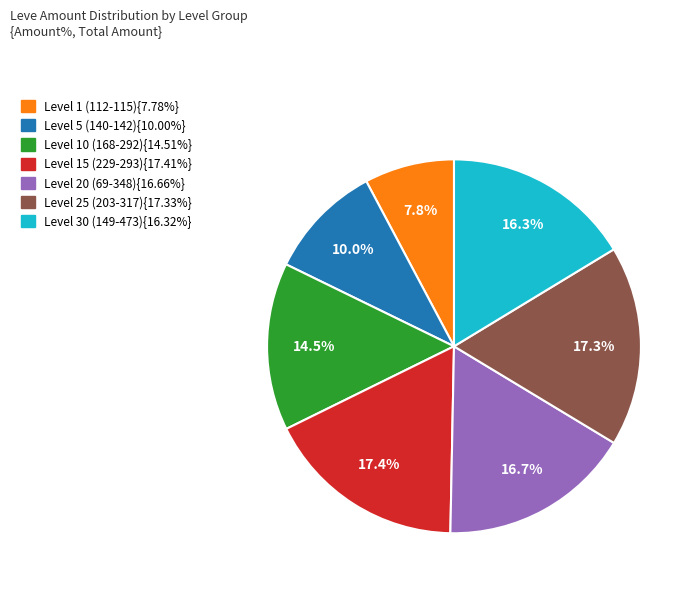

Is there any slice that represents more than half of the pie?

No